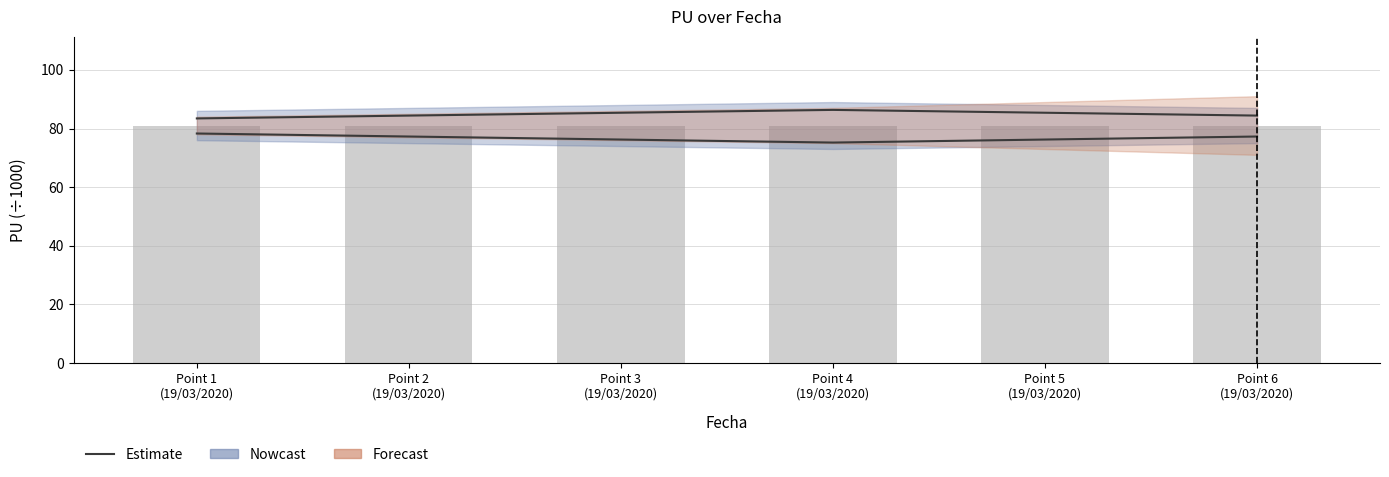

Between Point 3
(19/03/2020) and Point 5
(19/03/2020), which series saw the biggest shift?

Estimate (upper)